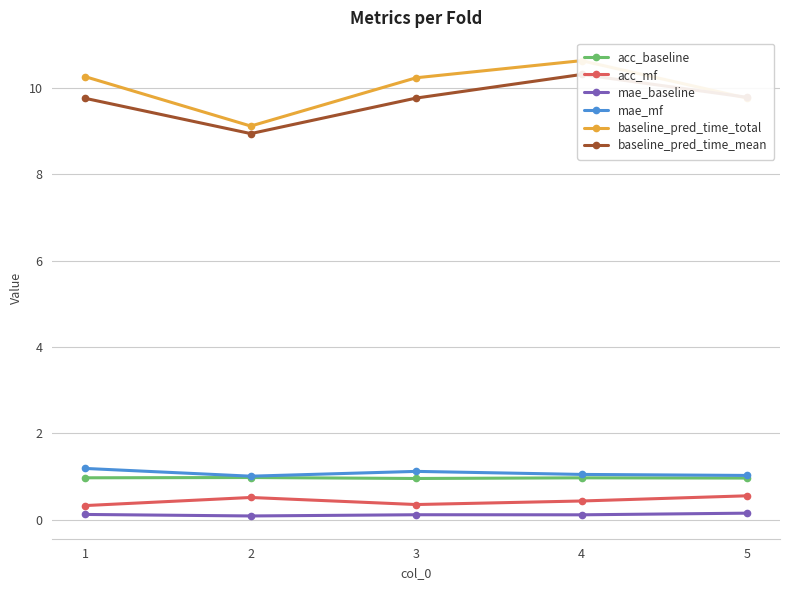

Reading right to left, extract all data points from this chart.

acc_baseline: 5=1.0	4=1.0	3=1.0	2=1.0	1=1.0
acc_mf: 5=0.6	4=0.4	3=0.4	2=0.5	1=0.3
mae_baseline: 5=0.2	4=0.1	3=0.1	2=0.1	1=0.1
mae_mf: 5=1.0	4=1.1	3=1.1	2=1.0	1=1.2
baseline_pred_time_total: 5=9.8	4=10.6	3=10.2	2=9.1	1=10.3
baseline_pred_time_mean: 5=9.8	4=10.3	3=9.8	2=8.9	1=9.8